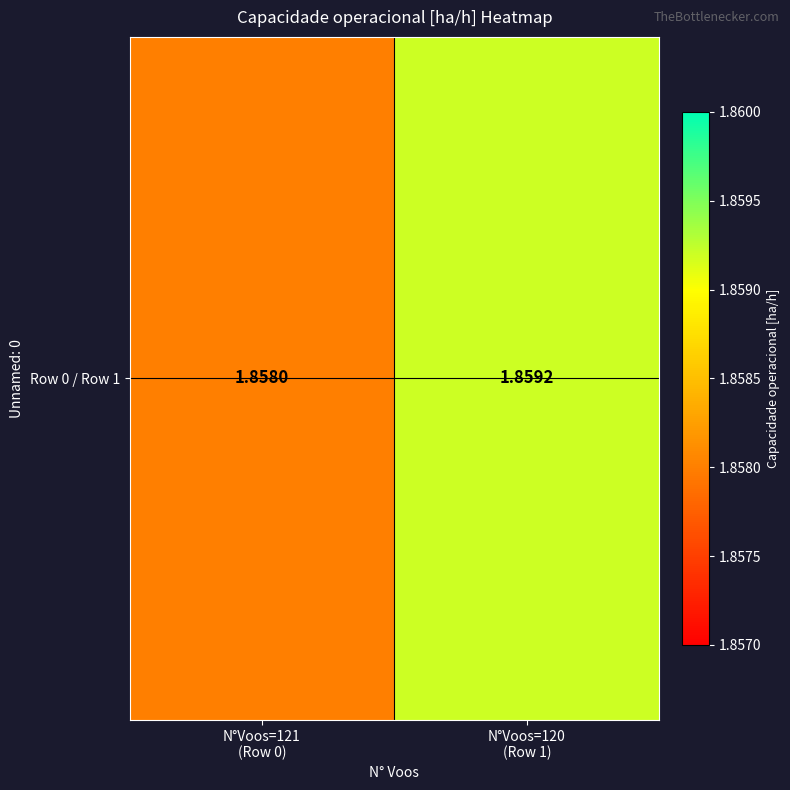

What is the smallest value displayed?

1.9